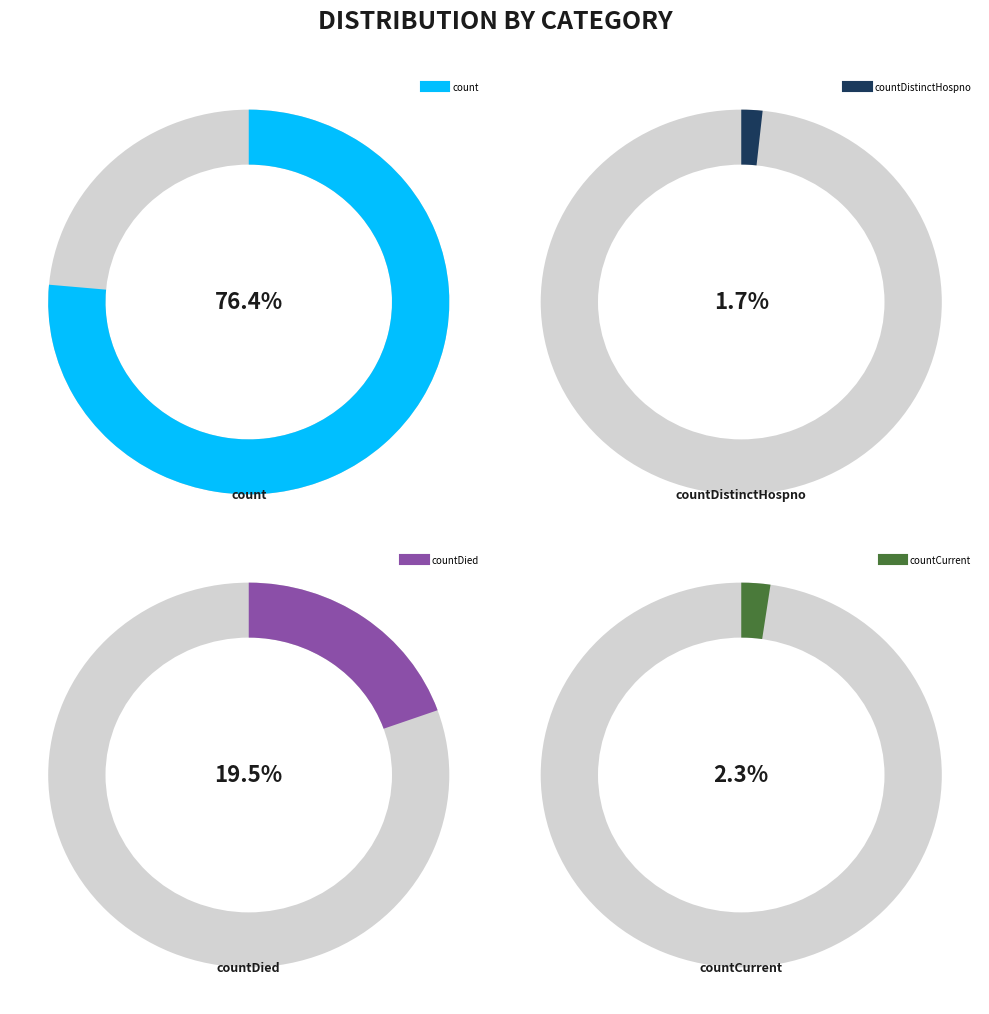

Which slice is the largest?

count